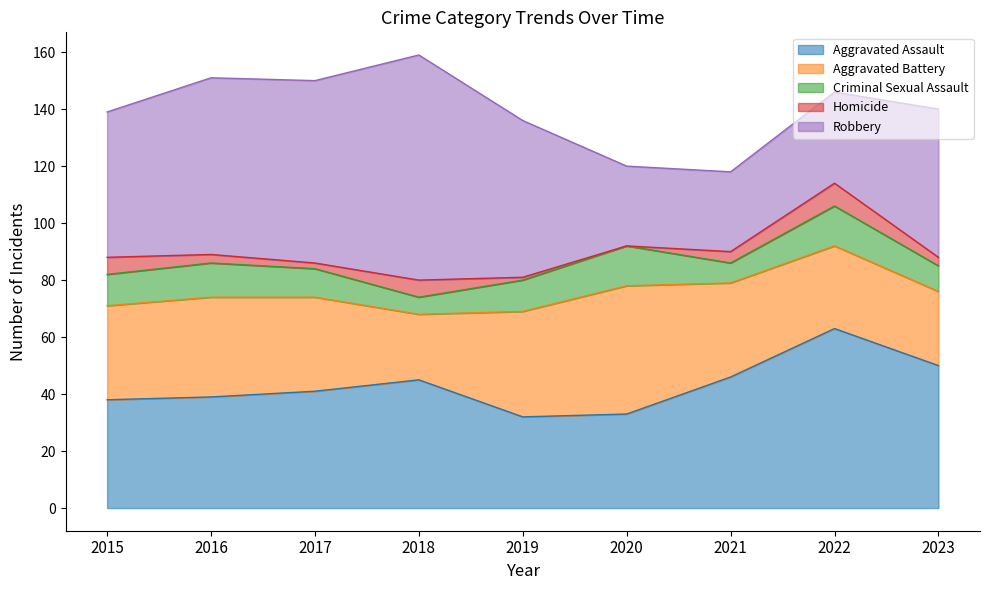

At which label does Criminal Sexual Assault reach its peak?

2020